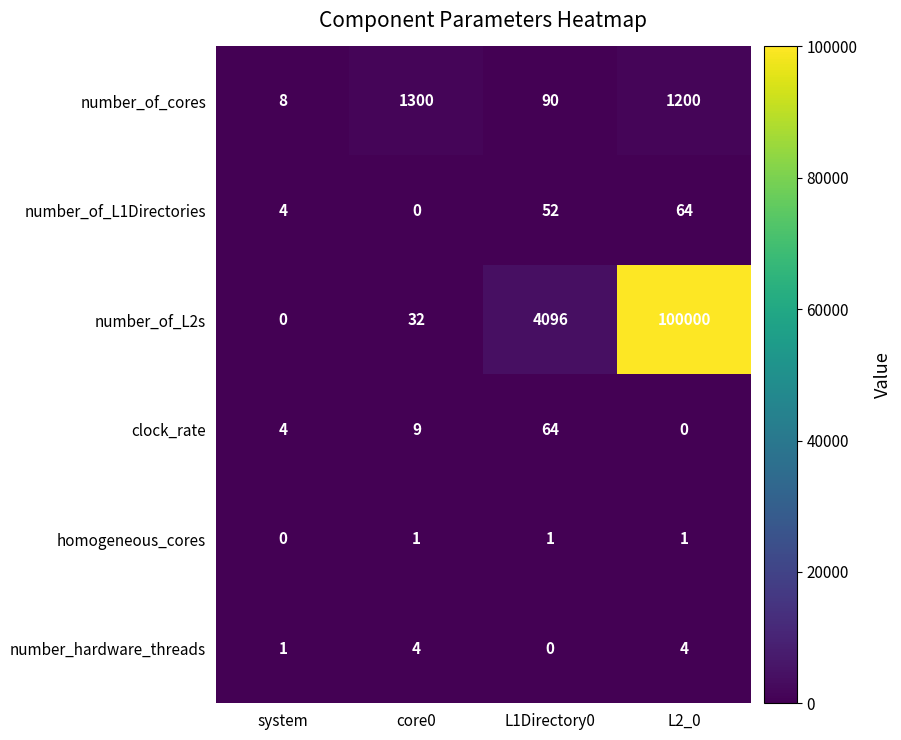

Rank the categories by number_of_L2s value from lowest to highest.

system, core0, L1Directory0, L2_0